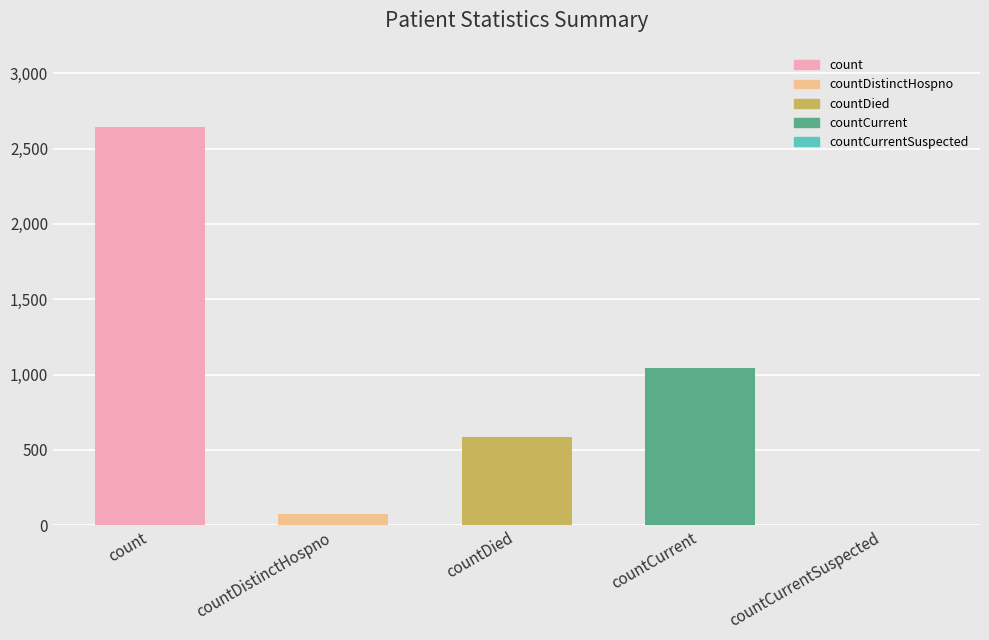

Reading right to left, extract all data points from this chart.

countCurrentSuspected=0	countCurrent=1042	countDied=586	countDistinctHospno=74	count=2640